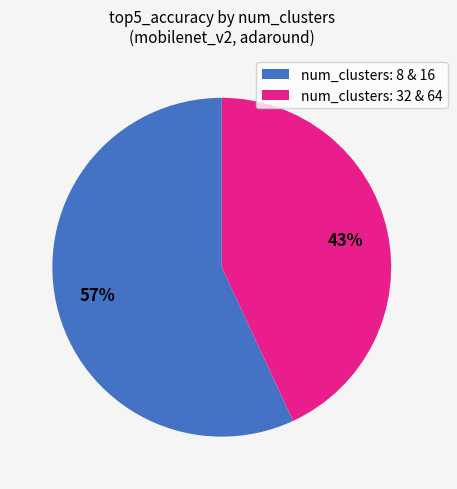

To the nearest percent, what portion does num_clusters: 32 & 64 represent?

43%